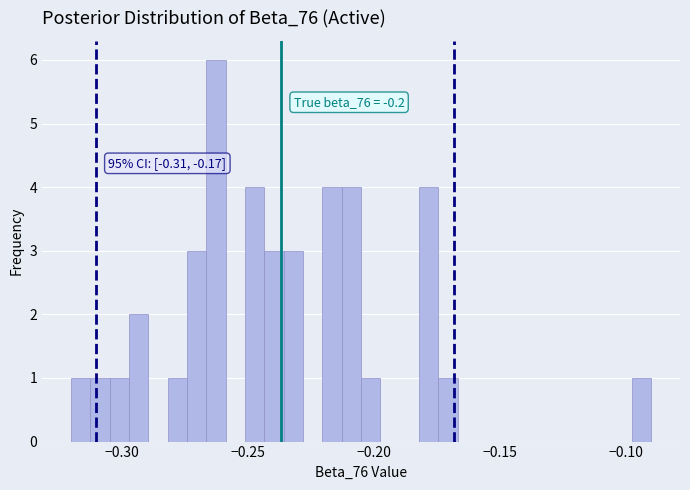

Read against the x-axis, roughly where is the centre of the tallest bar?

-0.260